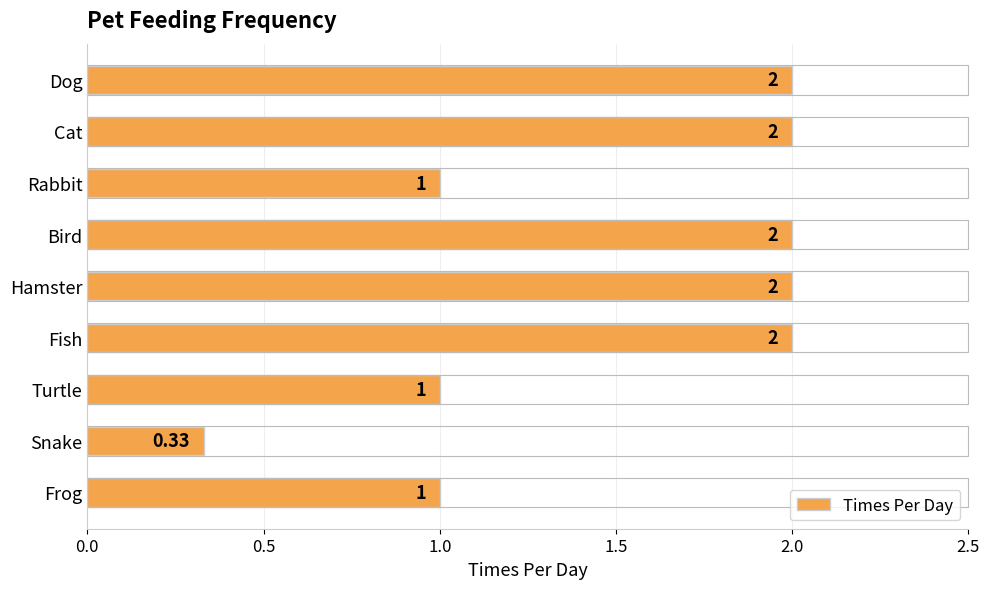

What is the label of the 2nd bar from the top?

Cat